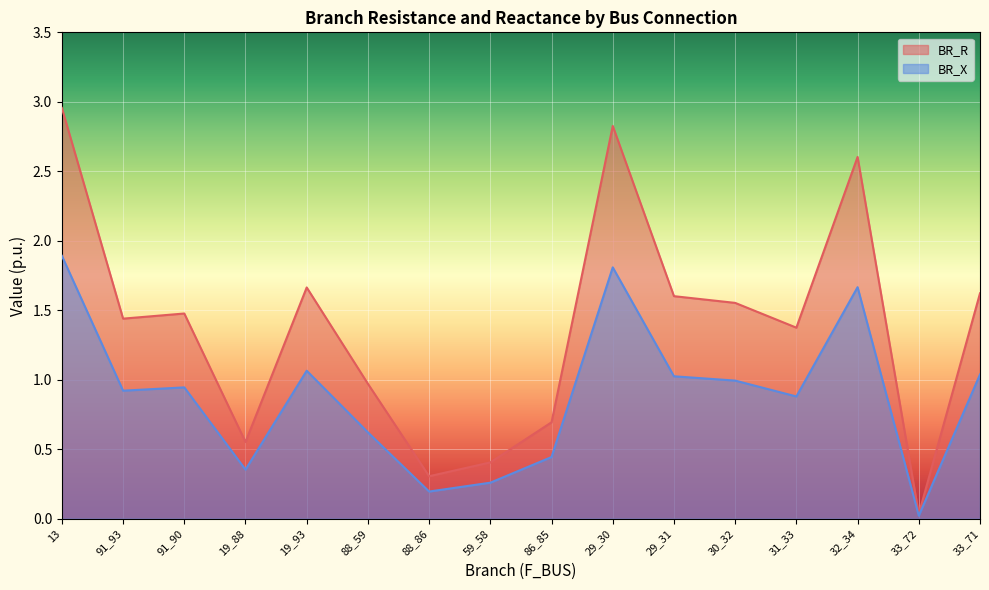

Which label corresponds to the smallest value in the chart?

33_72